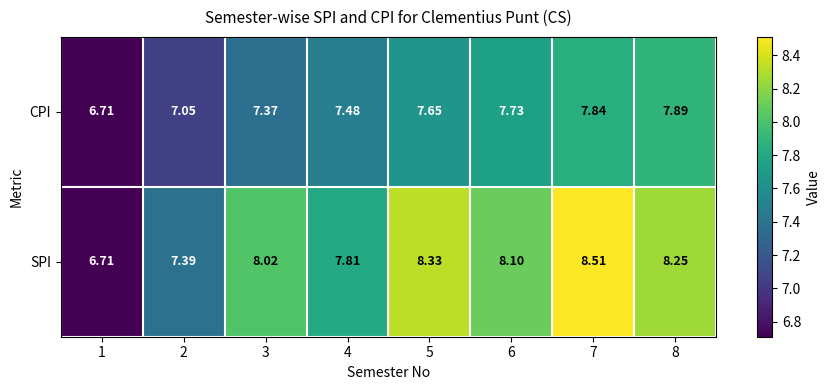

How many data points does each series have?

8